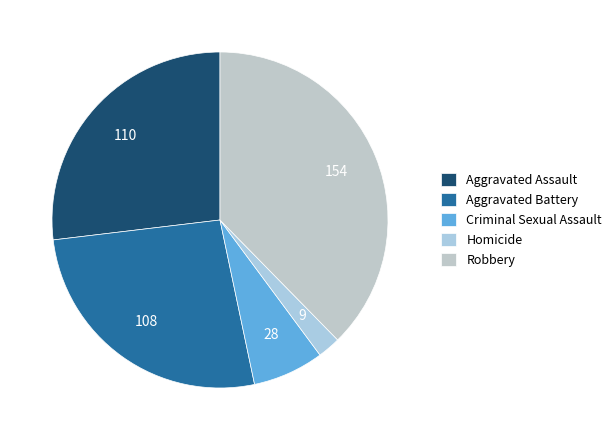

What is the smallest slice in the pie chart?

Homicide